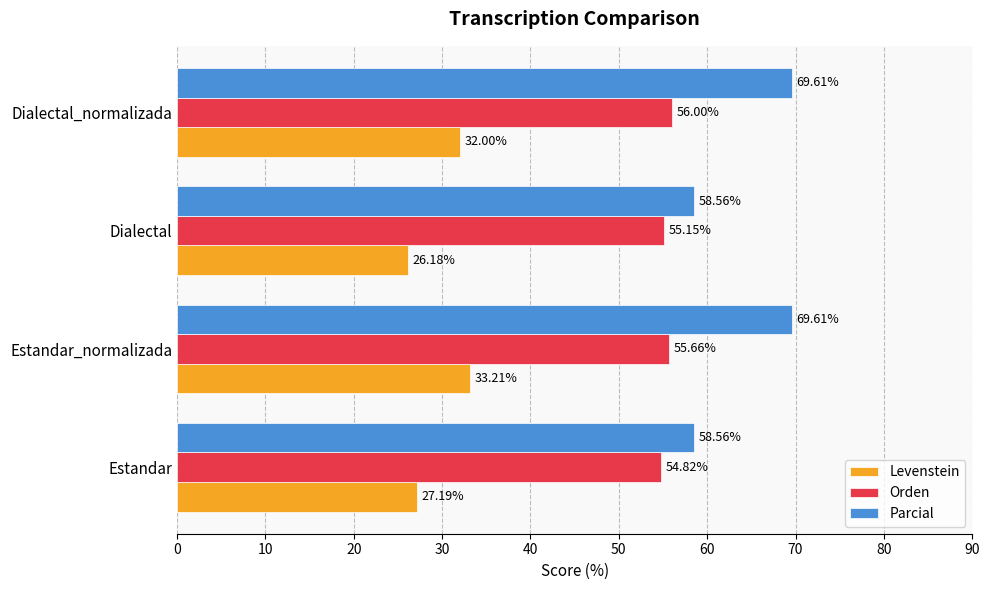

Rank the series at Dialectal from highest to lowest value.

Parcial, Orden, Levenstein